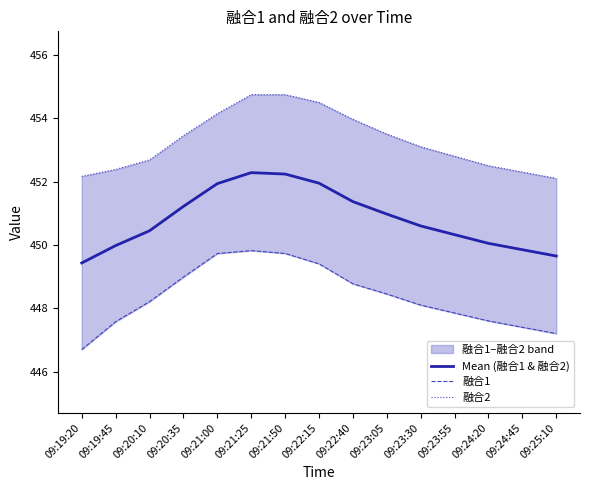

Where does the 融合1 series first go above 448?

09:20:10